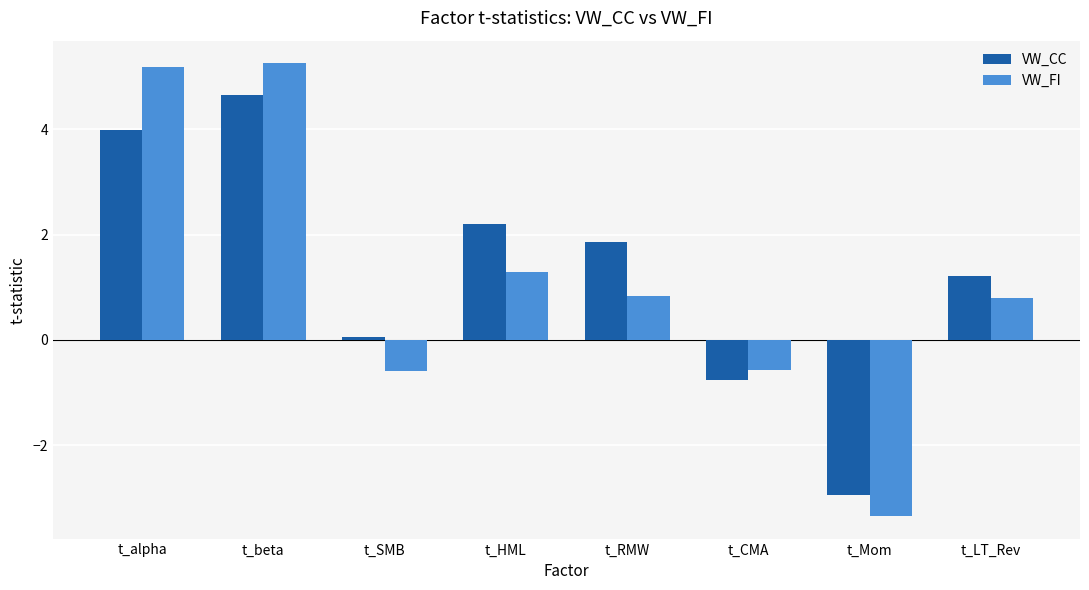

How many data points in VW_CC are less than 1?

3